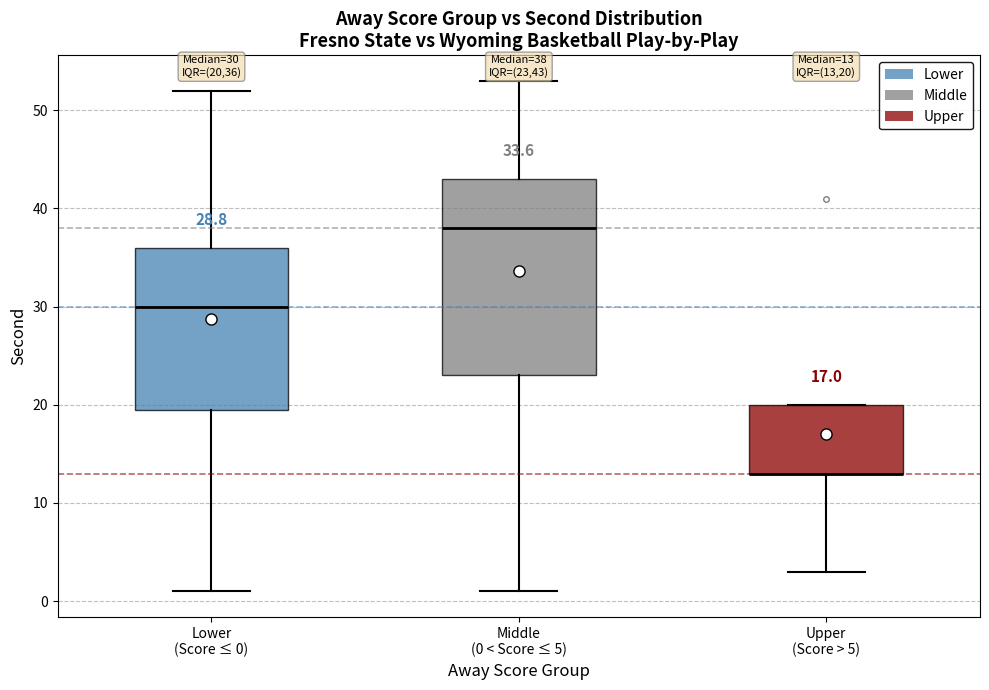

Which box is the tallest, from its lower edge to its upper edge?

Middle (0 < Score ≤ 5)